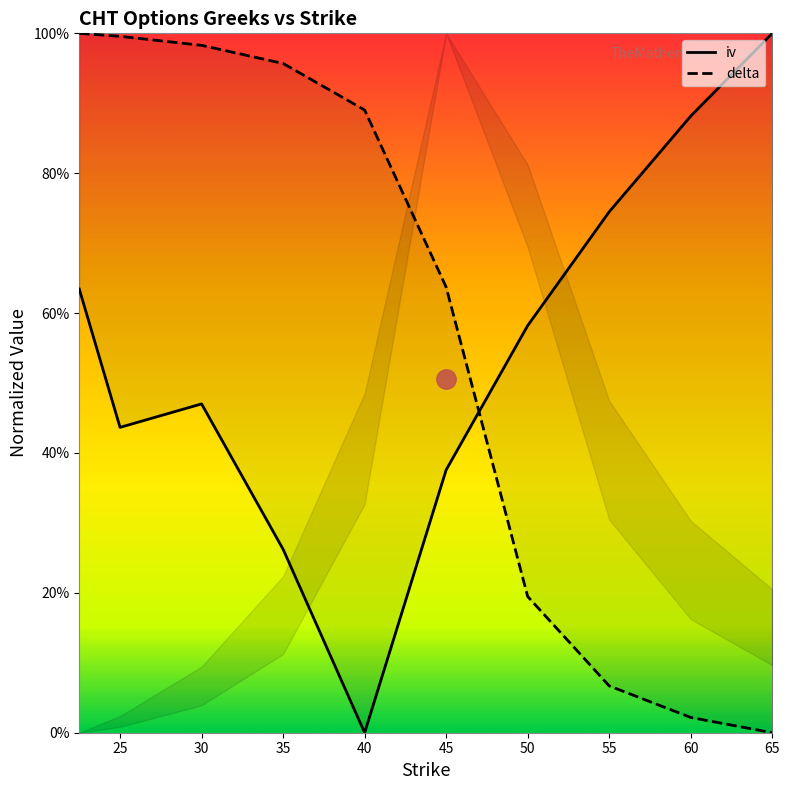

Which series has the largest range (max minus min)?

iv